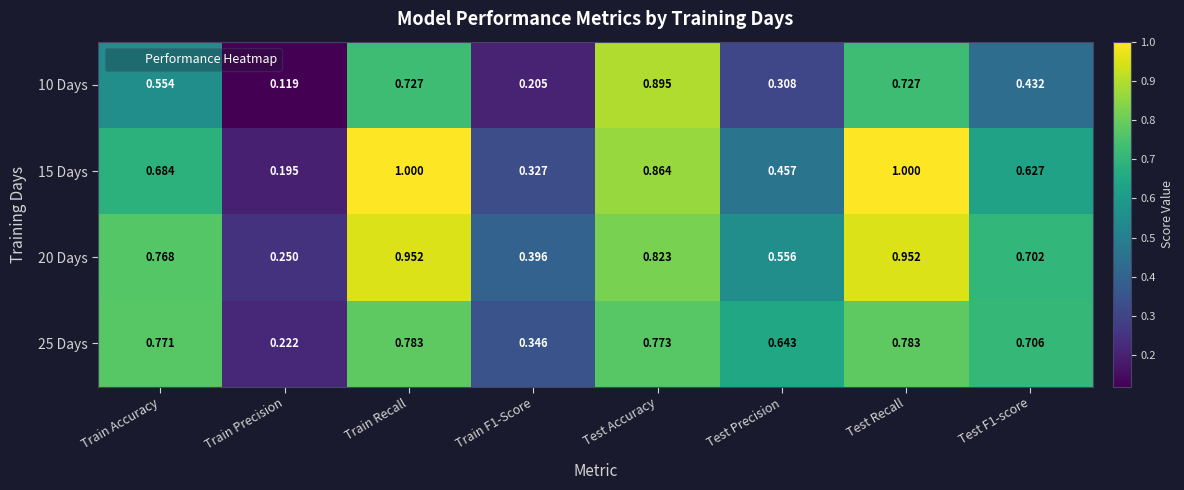

How many series are shown in this chart?

4